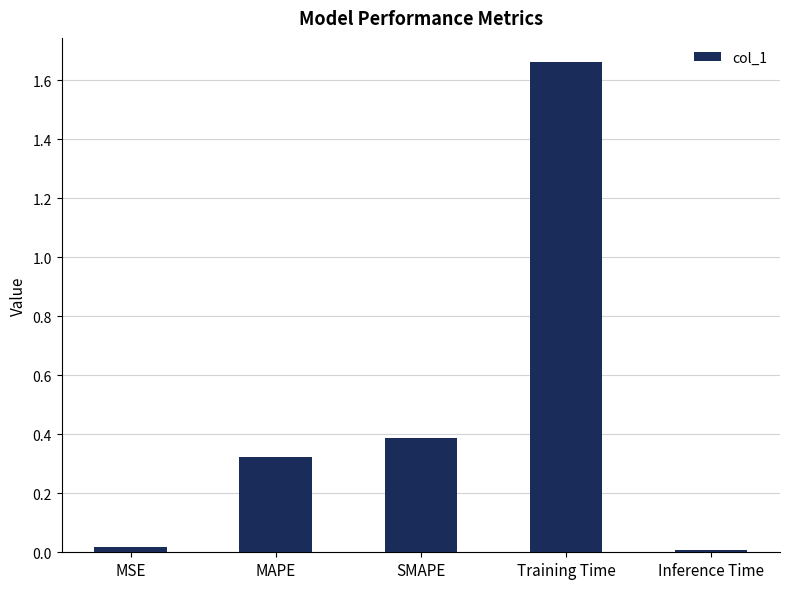

The chart shows a value of 0.6 at SMAPE. True or false?

False